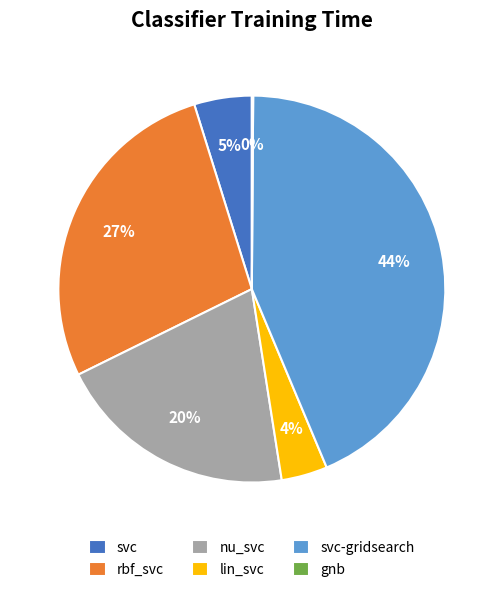

Does any single category account for the majority?

No